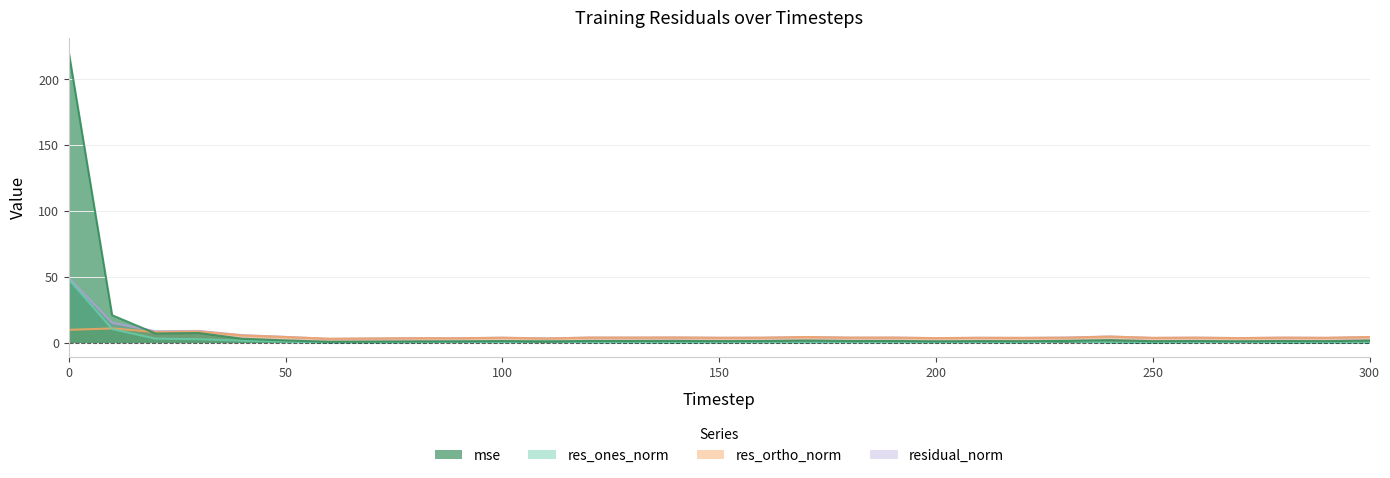

Which series has the widest spread of values?

mse